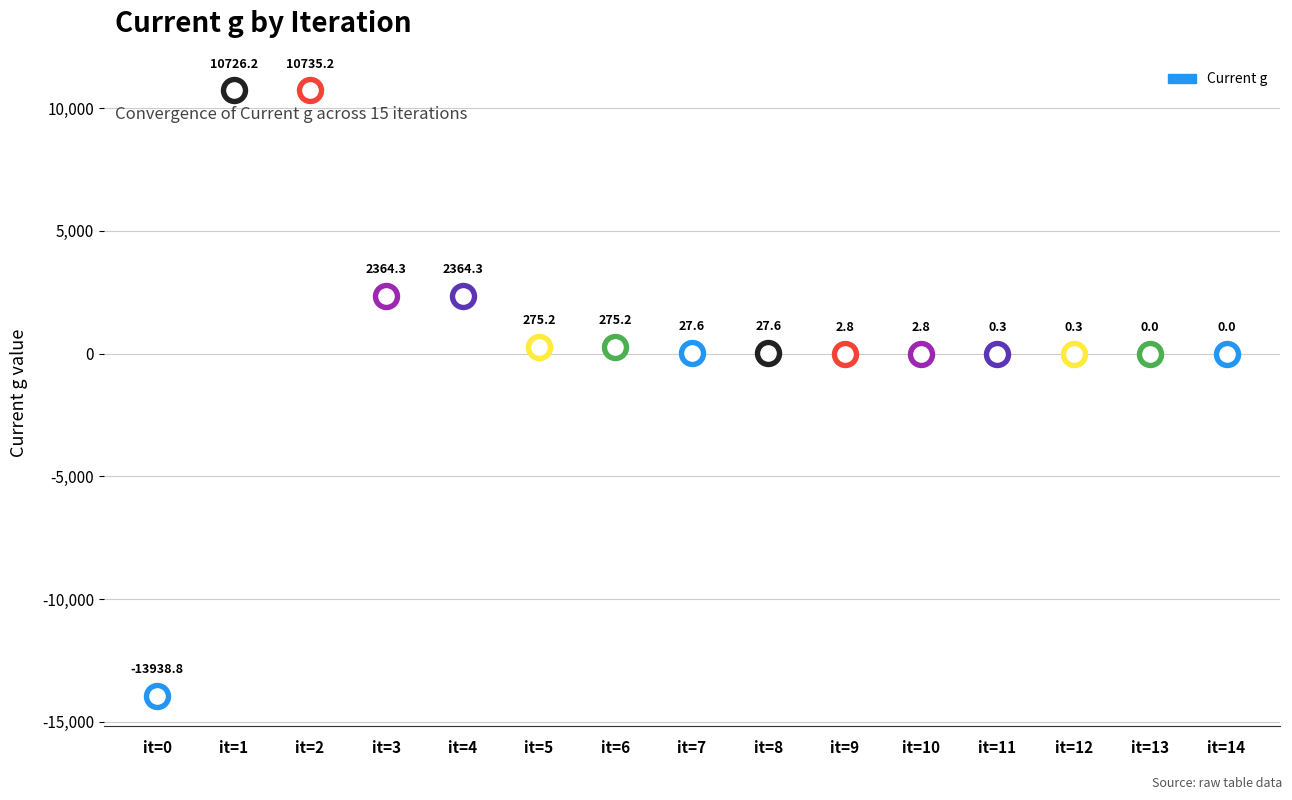

What is the change in value from 3 to 13?

-2364.3